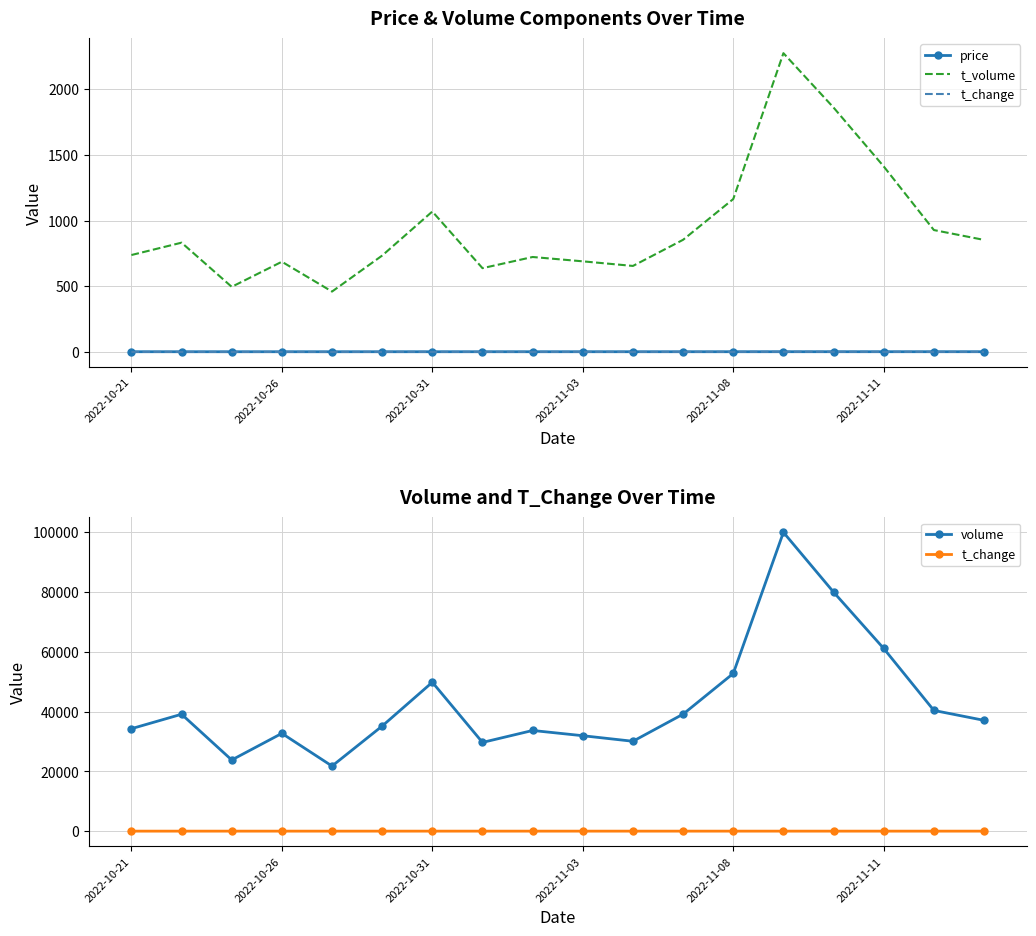

At which category does price reach its first local peak?

2022-10-31